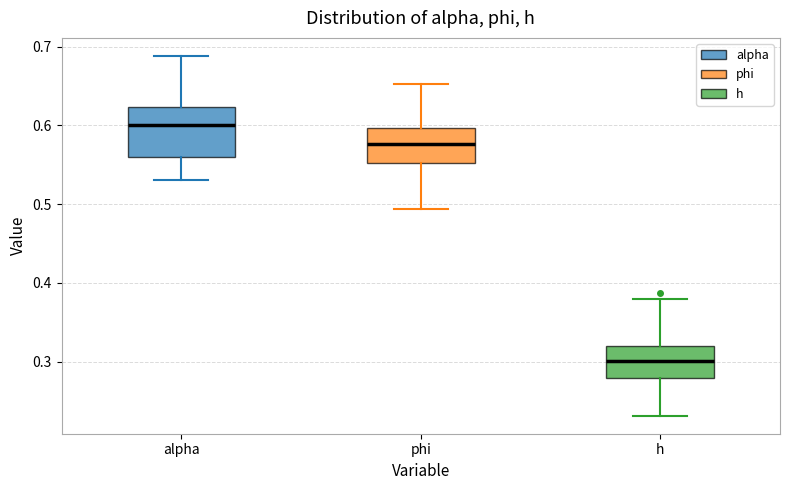

Where is the lower edge of the box for phi on the y-axis? The values are not printed on the chart, so give them approximately, as read against the axis.

0.55